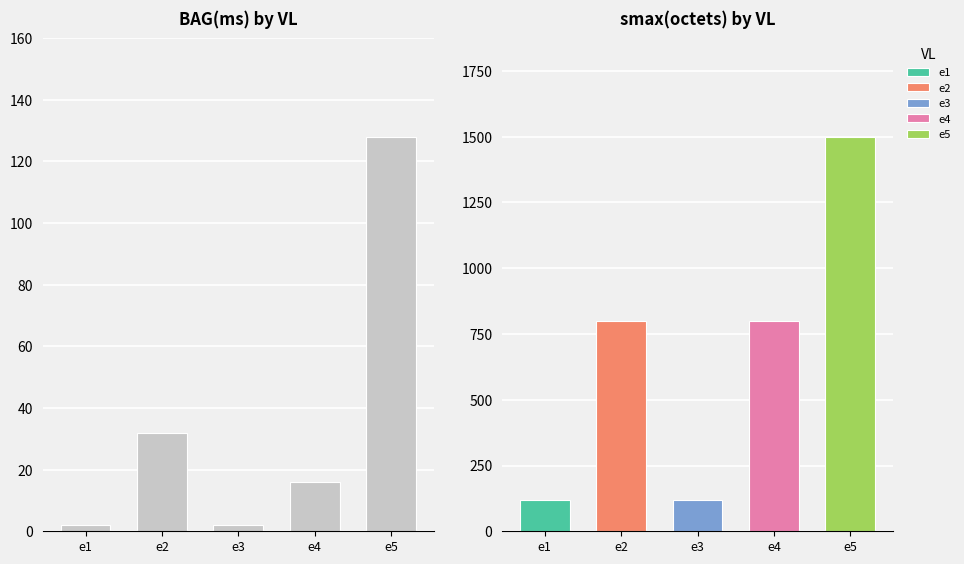

What is the average value of the BAG(ms) series?

36